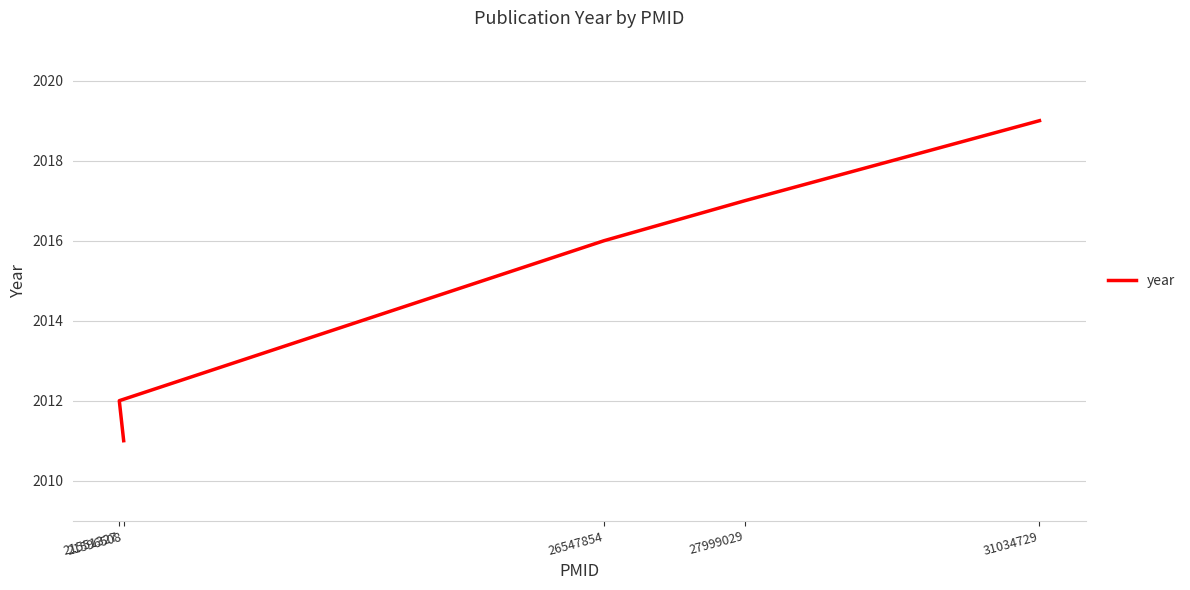

What is the sum of the values at 26547854 and 31034729?

4035